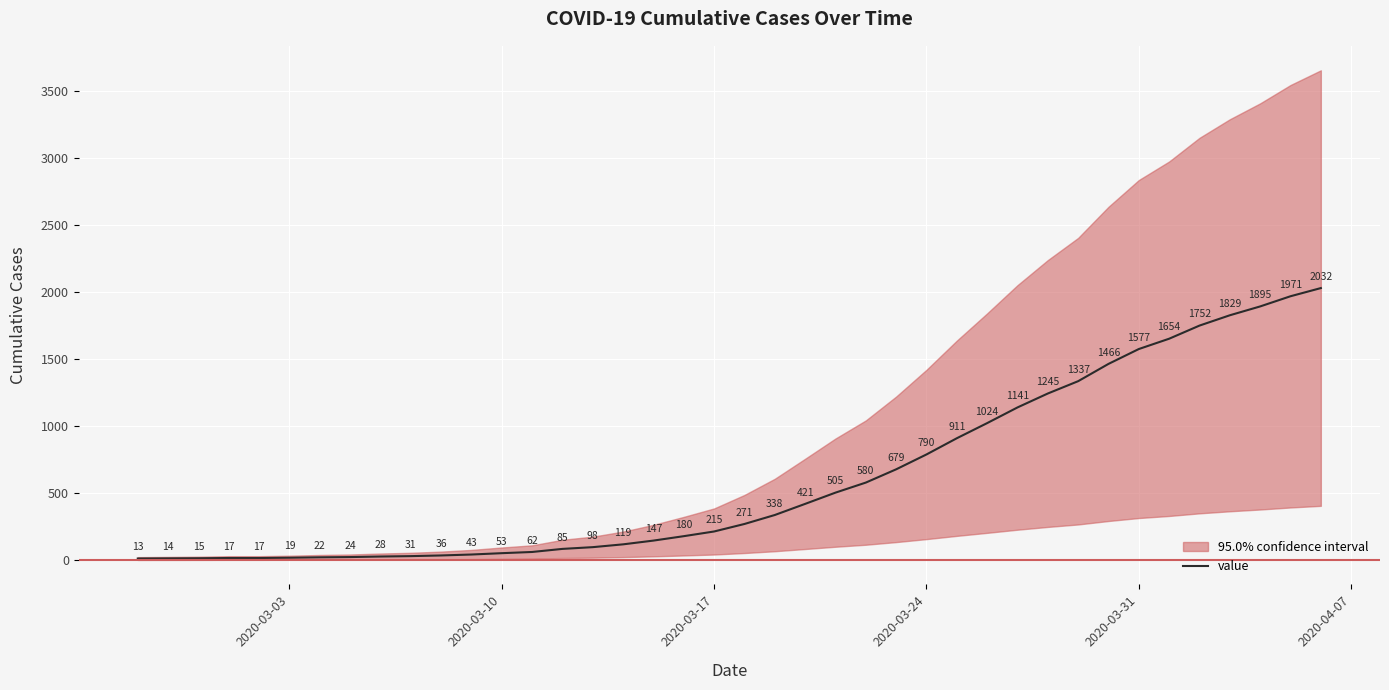

What is the maximum value for value?

2032